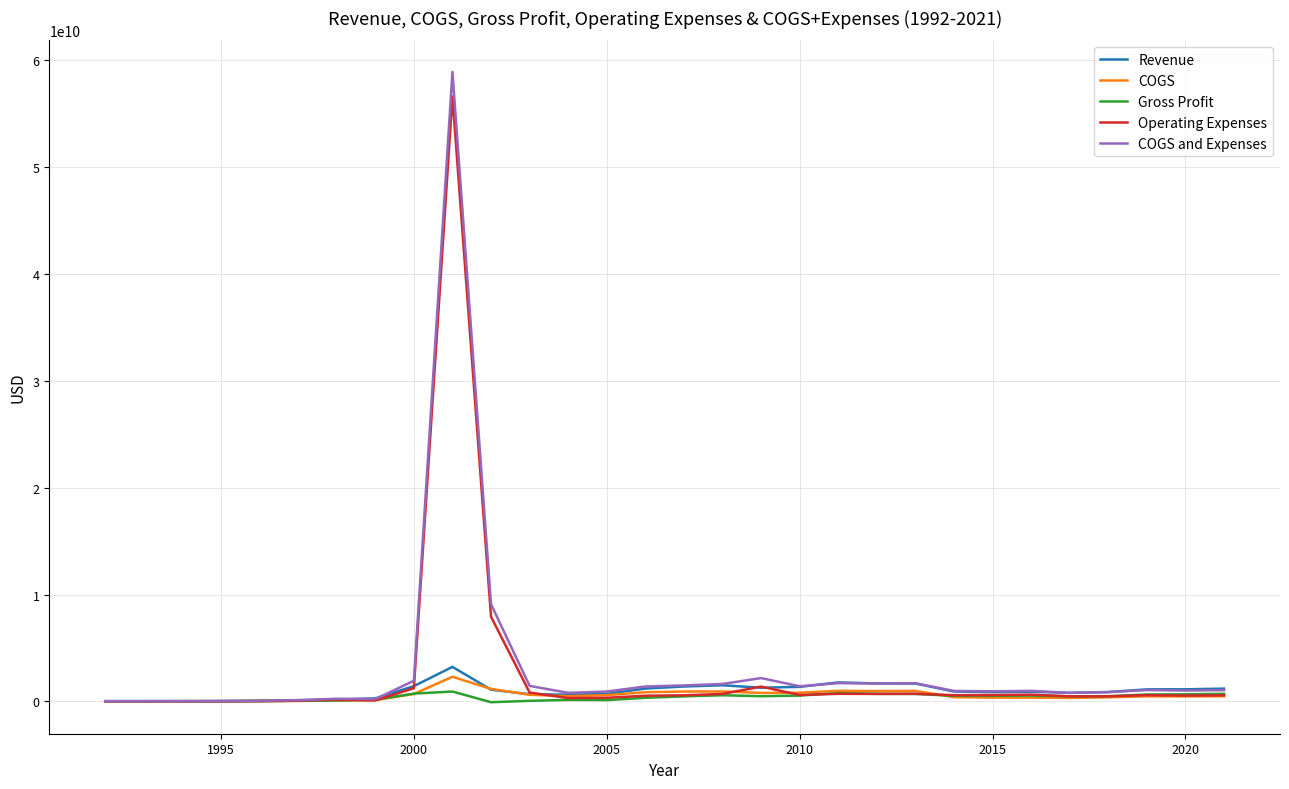

Which series has the largest total across all categories?

COGS and Expenses